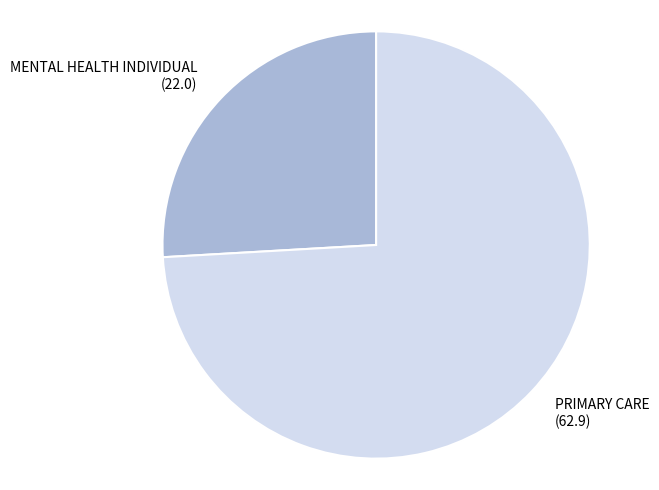

What is the smallest slice in the pie chart?

MENTAL HEALTH INDIVIDUAL (22.0)